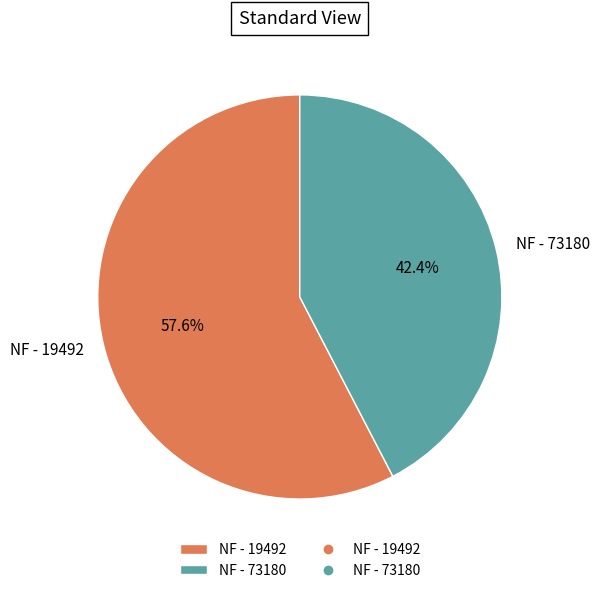

How many slices are in this pie chart?

2